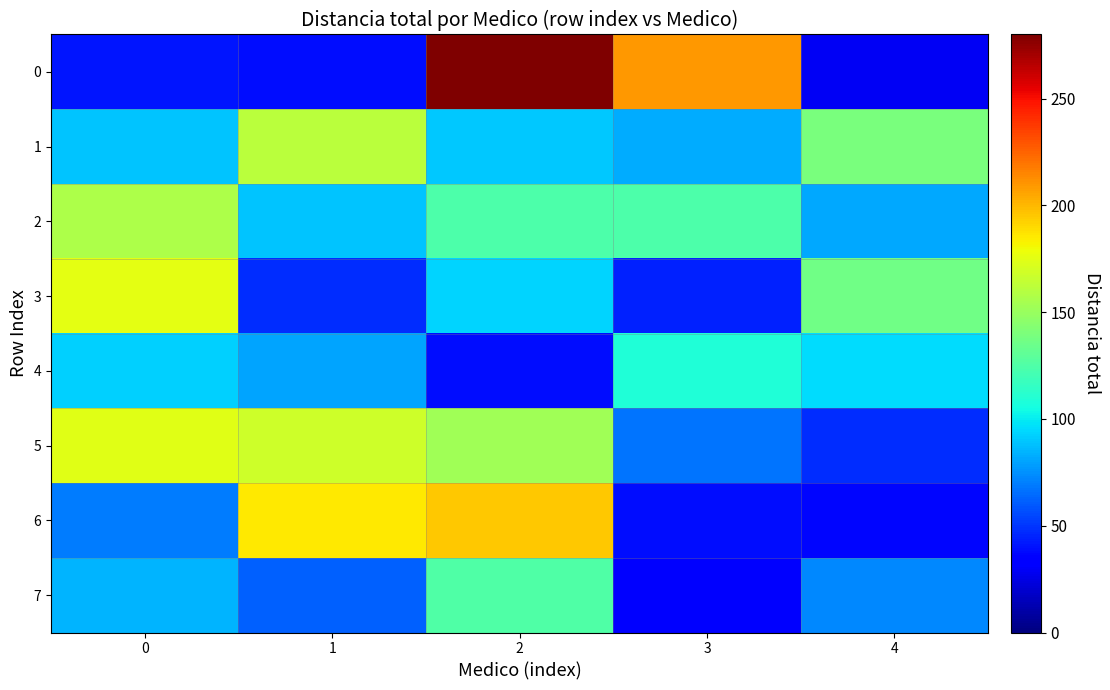

Reading right to left, list all the values displayed in this chart.

0: 4=29.5	3=209.9	2=279.6	1=39.0	0=40.8
1: 4=139.8	3=82.1	2=90.6	1=161.6	0=89.6
2: 4=81.5	3=124.5	2=124.1	1=89.2	0=157.4
3: 4=135.7	3=44.5	2=93.4	1=47.6	0=175.2
4: 4=96.2	3=109.1	2=39.0	1=80.0	0=92.8
5: 4=47.5	3=67.3	2=152.1	1=168.1	0=174.2
6: 4=36.9	3=38.3	2=194.9	1=185.5	0=69.7
7: 4=72.5	3=33.3	2=124.7	1=62.1	0=84.3